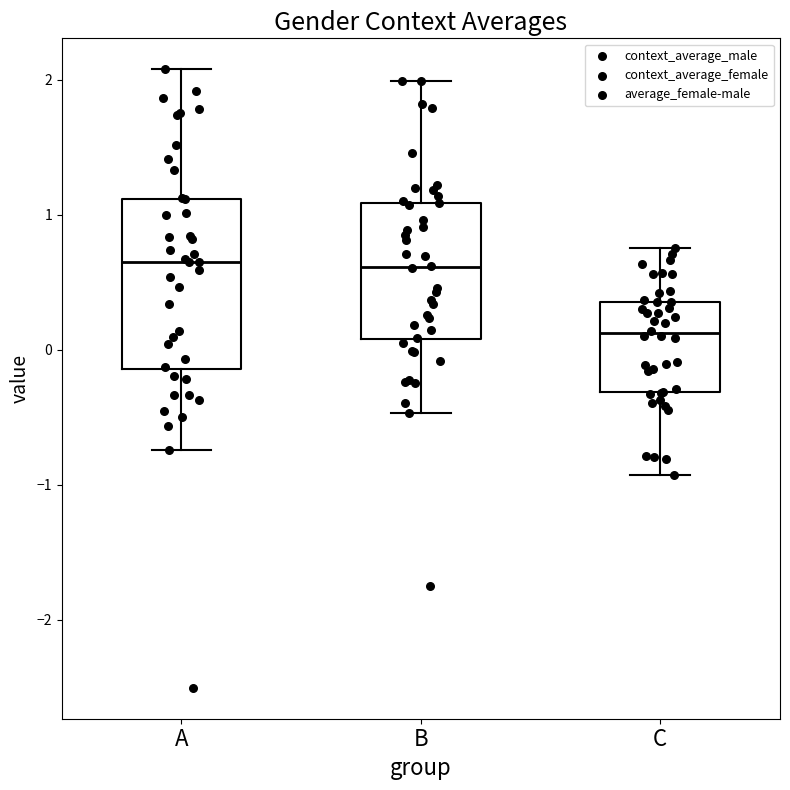

Where is the upper edge of the box for A on the y-axis? The values are not printed on the chart, so give them approximately, as read against the axis.

1.1